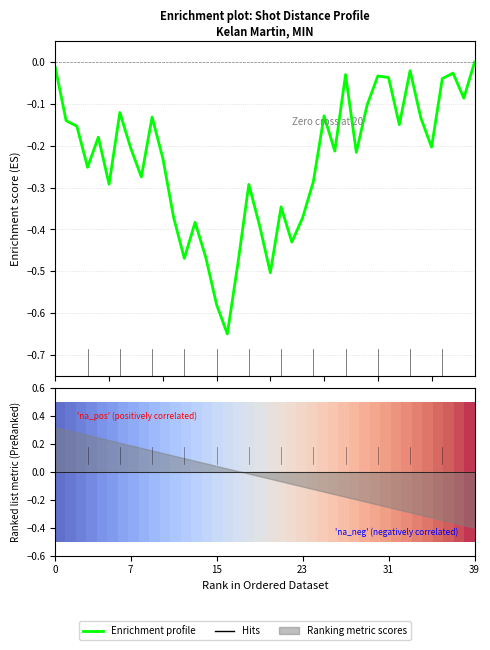

Does the chart display data point markers on the line(s)?

No